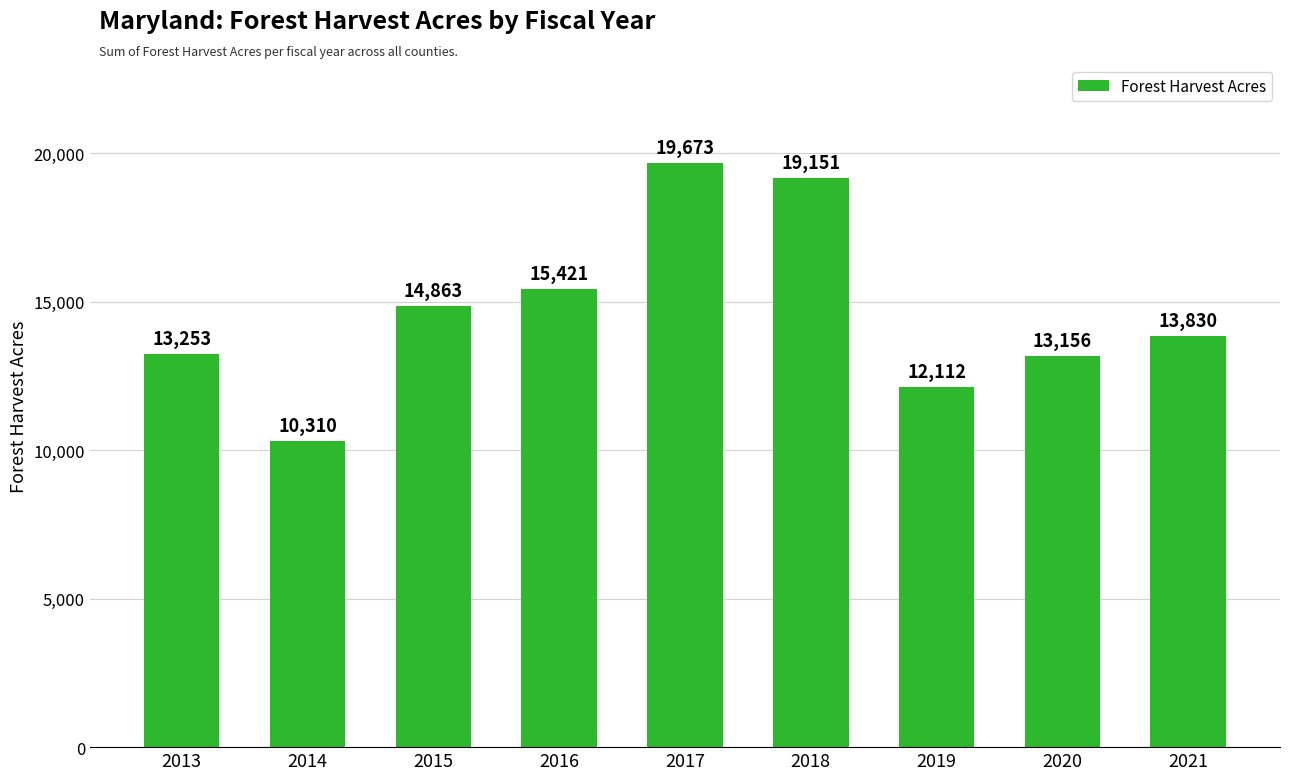

What is the value of the 5th bar from the left?

19672.6